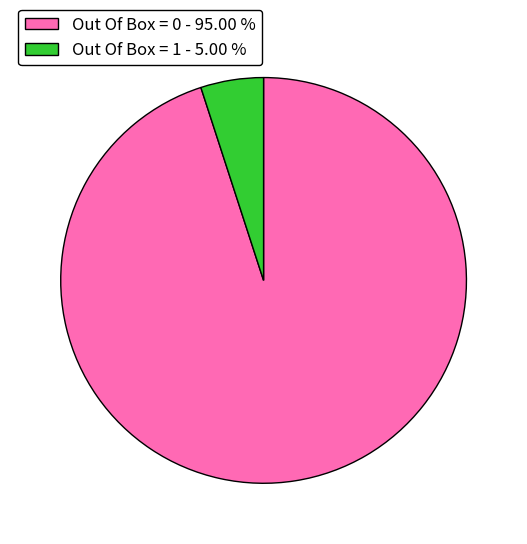

How many slices are in this pie chart?

2